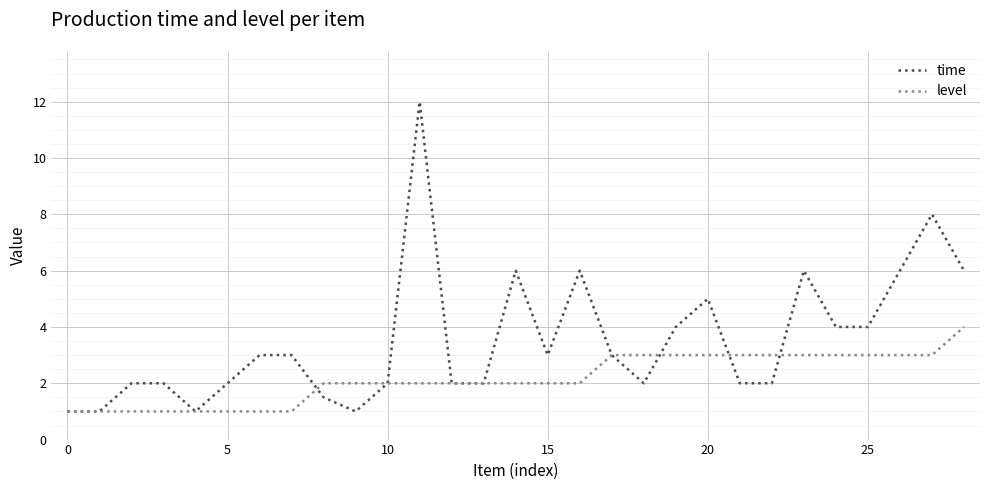

Which series ends up on top after the final intersection of time and level?

time